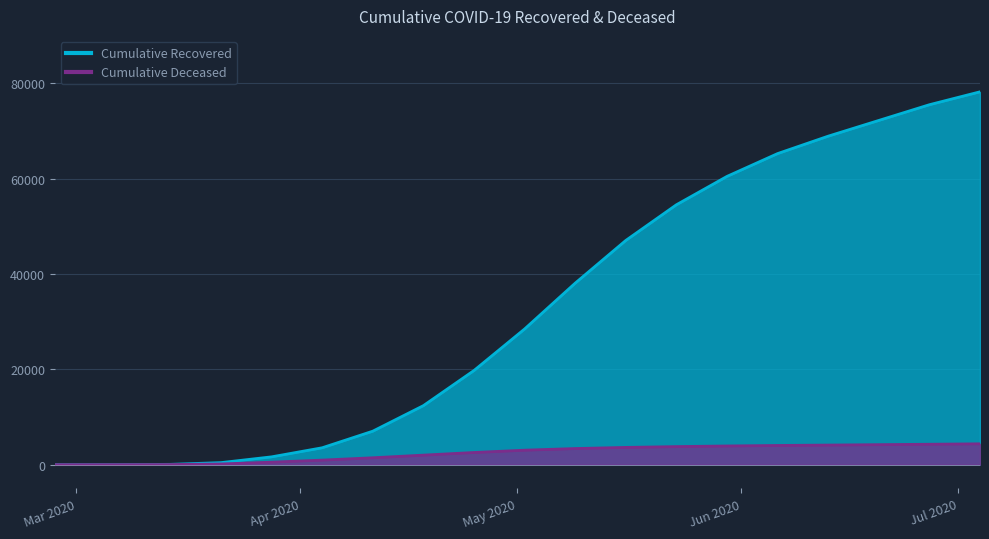

Which series has the largest total across all categories?

cumulative_recovered